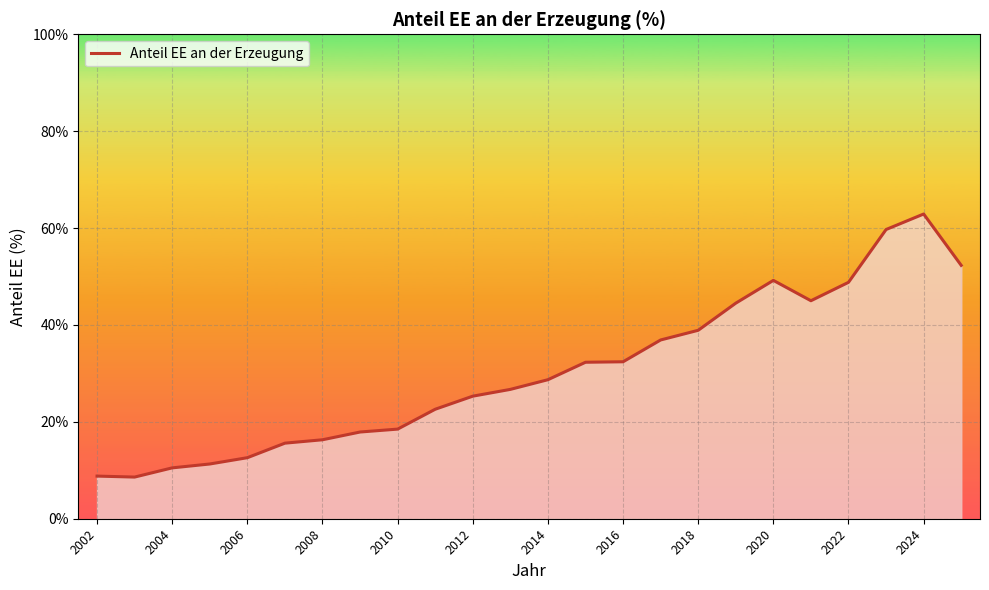

What is the maximum value shown in the chart?

62.9